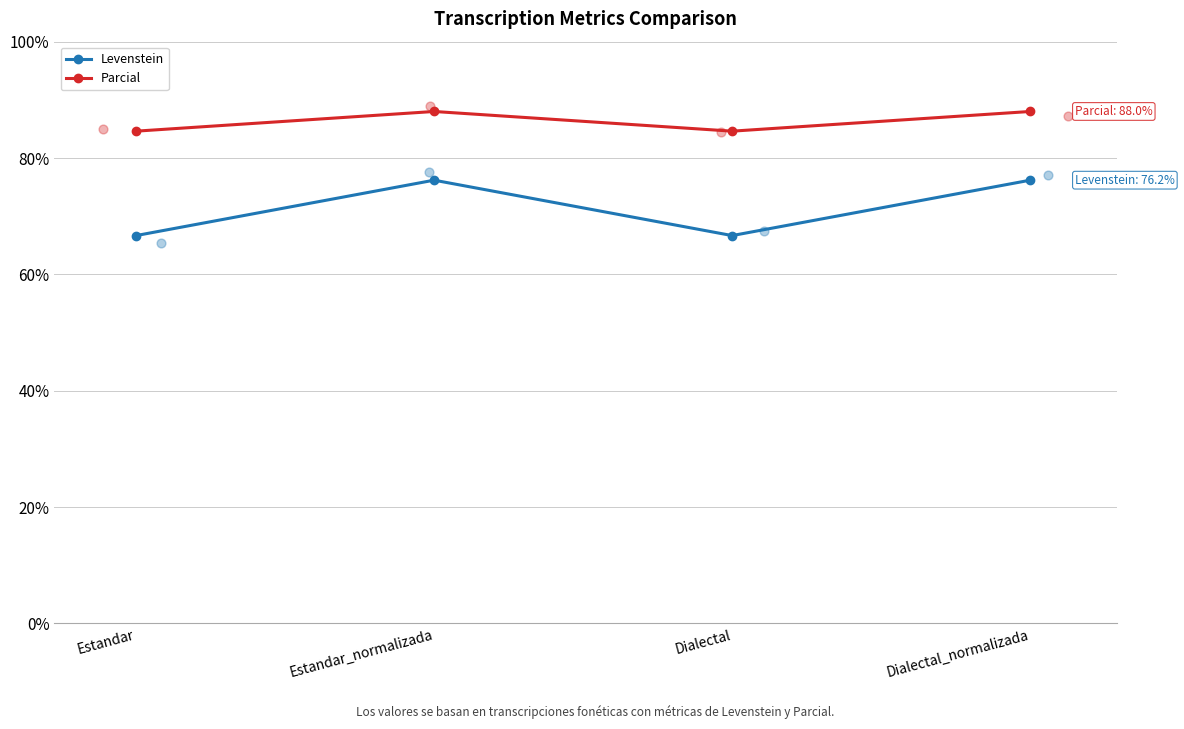

At which category is the sum across all series the highest?

Estandar_normalizada